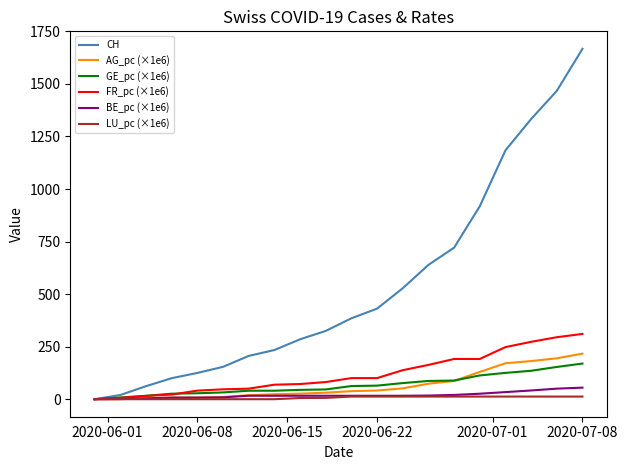

Which series has the largest range (max minus min)?

CH